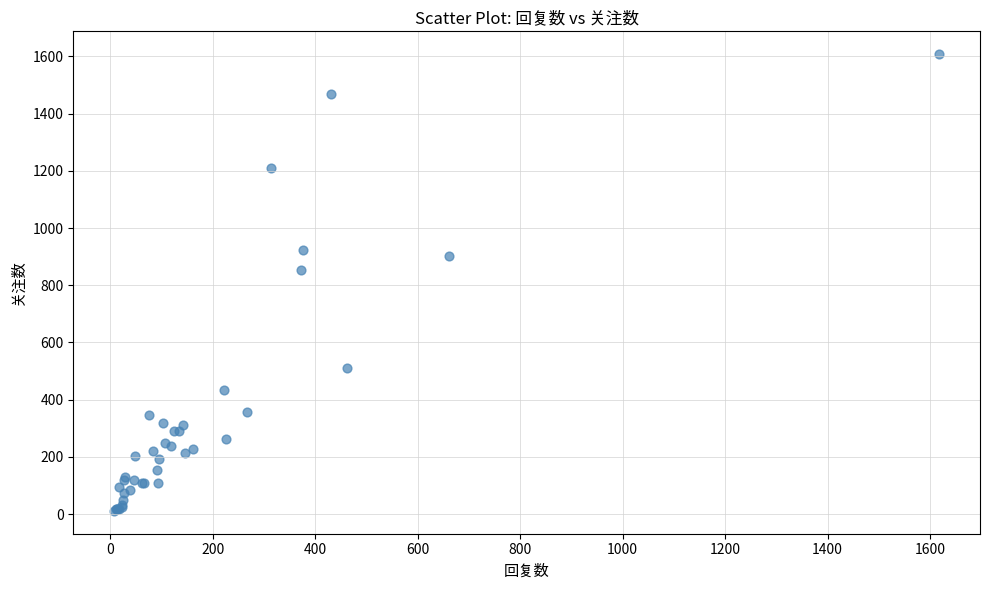

What Y value in the scatter plot is closest to 809?

855